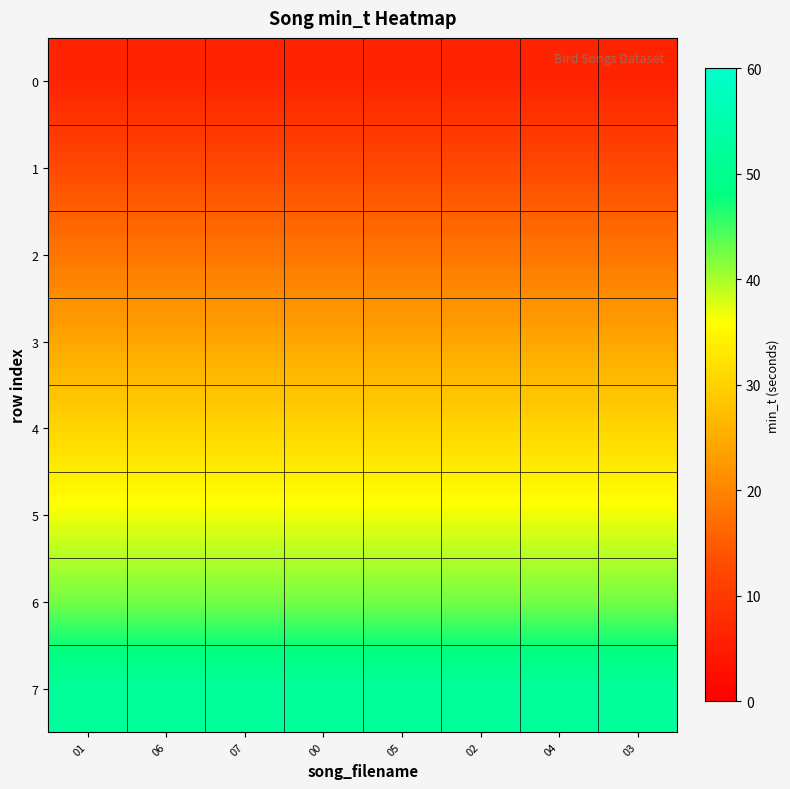

Reading left to right, list all the values displayed in this chart.

0: 01=6.3	06=6.3	07=6.3	00=6.3	05=6.3	02=6.3	04=6.3	03=6.3
1: 01=12.6	06=12.6	07=12.6	00=12.6	05=12.6	02=12.6	04=12.6	03=12.6
2: 01=18.2	06=18.2	07=18.2	00=18.2	05=18.2	02=18.2	04=18.2	03=18.2
3: 01=24.2	06=24.2	07=24.2	00=24.2	05=24.2	02=24.2	04=24.2	03=24.2
4: 01=30.5	06=30.5	07=30.5	00=30.5	05=30.5	02=30.5	04=30.5	03=30.5
5: 01=36.8	06=36.8	07=36.8	00=36.8	05=36.8	02=36.8	04=36.8	03=36.8
6: 01=42.5	06=42.5	07=42.5	00=42.5	05=42.5	02=42.5	04=42.5	03=42.5
7: 01=52.1	06=52.1	07=52.1	00=52.1	05=52.1	02=52.1	04=52.1	03=52.1